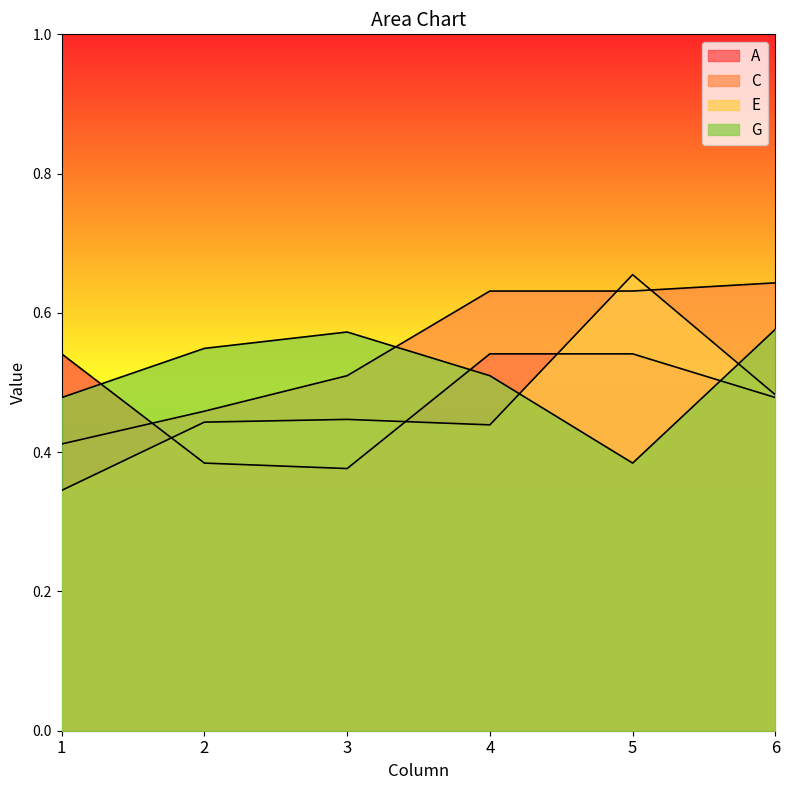

Reading left to right, transcribe all the data shown in this chart.

A: 0.5	0.4	0.4	0.5	0.5	0.5
C: 0.4	0.5	0.5	0.6	0.6	0.6
E: 0.3	0.4	0.4	0.4	0.7	0.5
G: 0.5	0.5	0.6	0.5	0.4	0.6